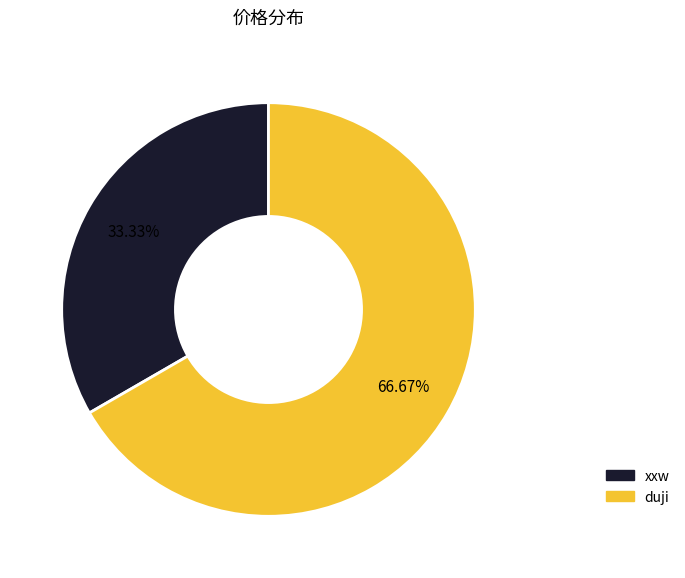

What is the smallest slice in the pie chart?

xxw